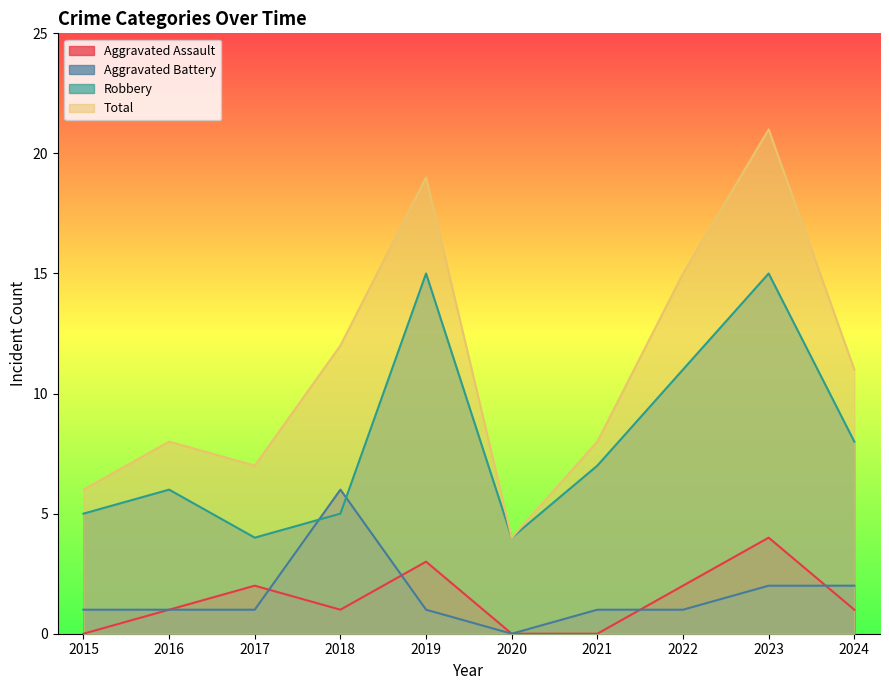

Between 2017 and 2020, which is larger?

2017